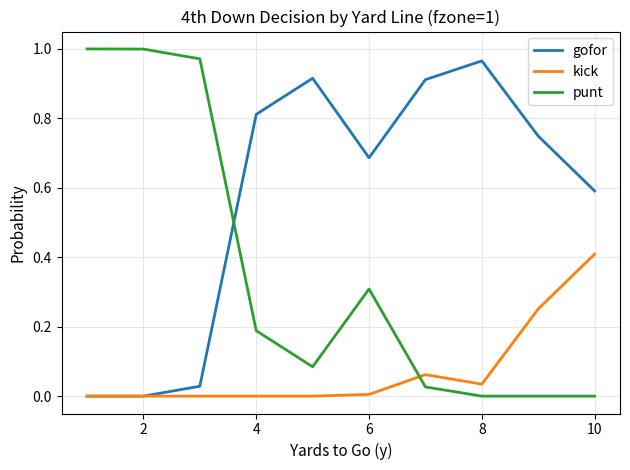

In kick, how many points are higher than both neighbors (excluding endpoints)?

1